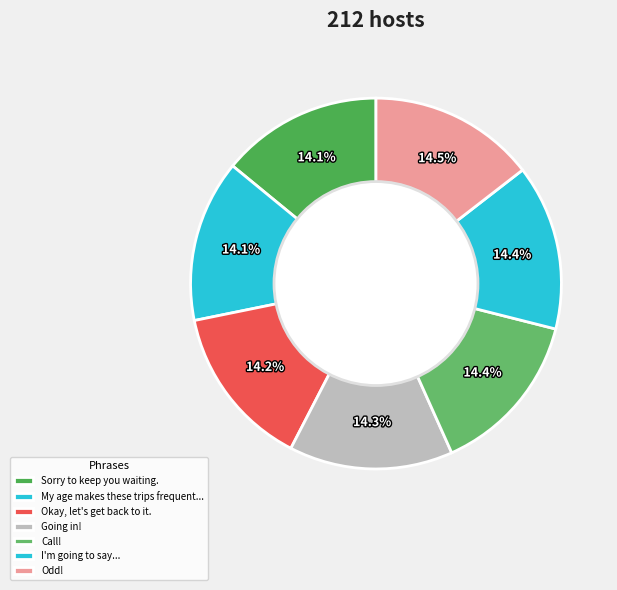

True or false: Going in! accounts for 14% of the total.

True